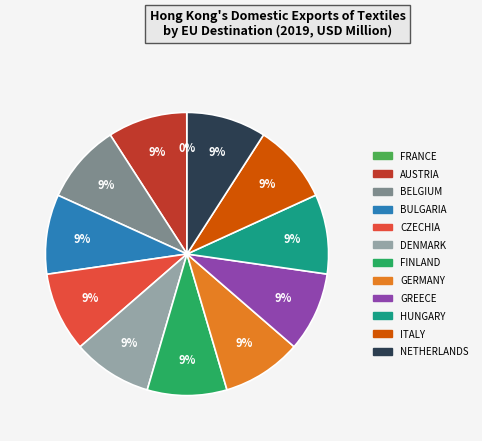

The ITALY slice represents 15% of the pie. True or false?

False